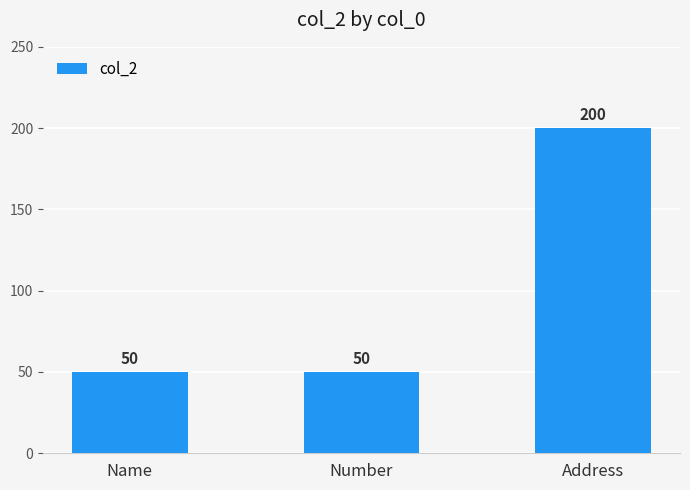

Reading left to right, what are all the values shown in this chart?

50	50	200